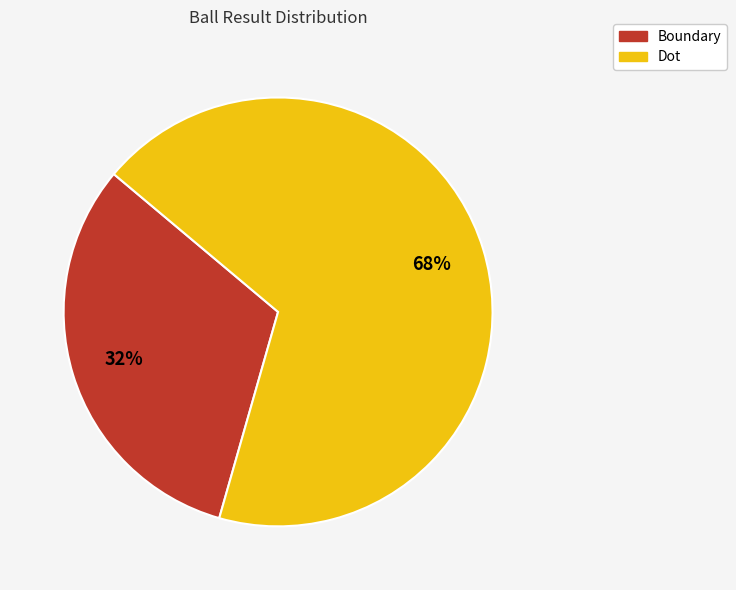

Does any single category account for the majority?

Yes